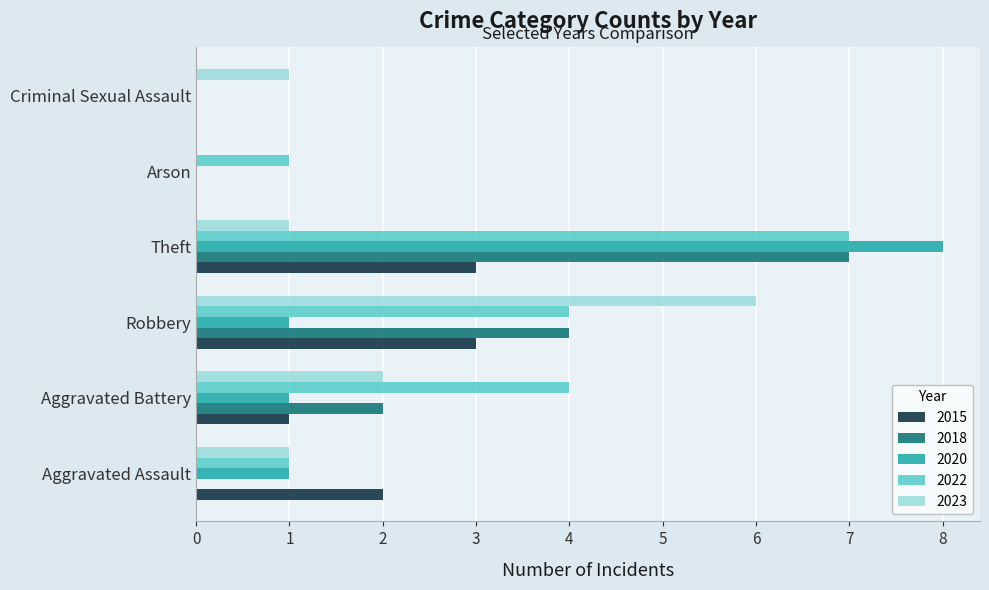

Is it true that 2015 equals -2 at Arson?

False